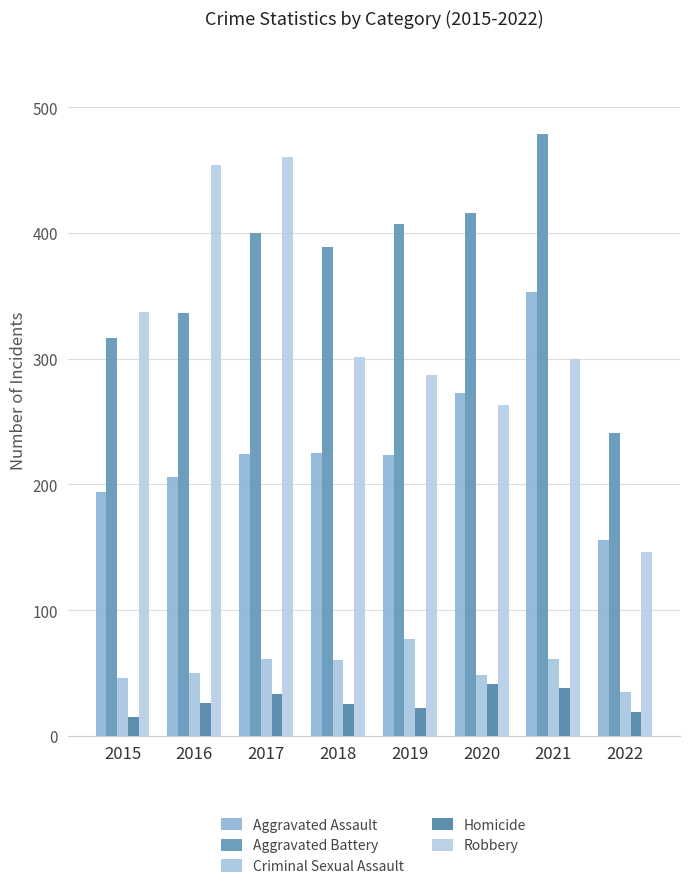

What is the average value of the Aggravated Assault series?

232